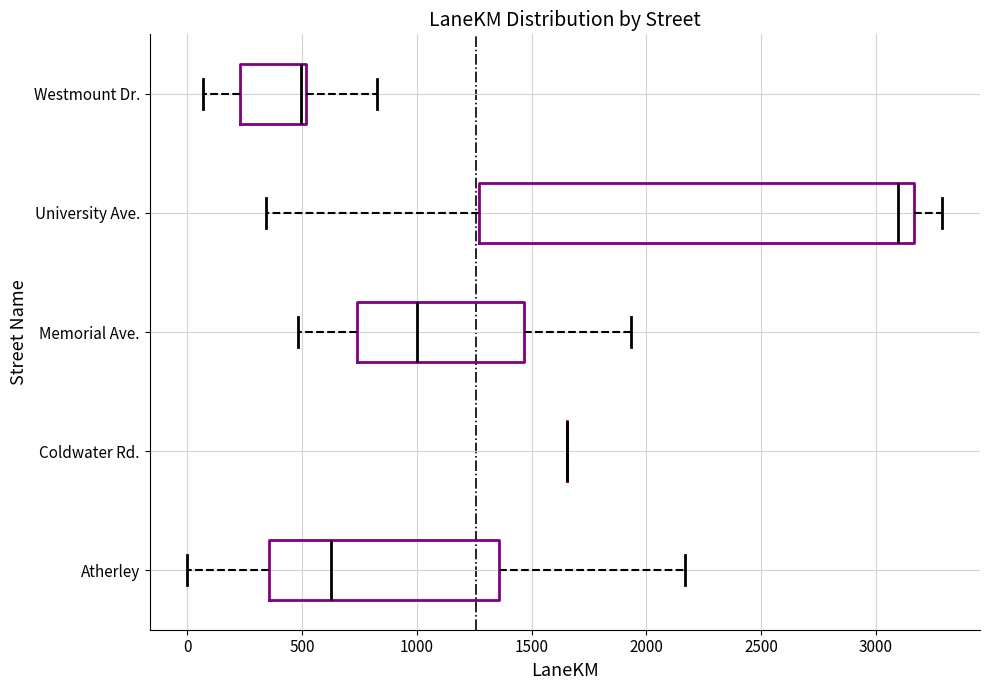

Which box is the widest, from its left edge to its right edge?

University Ave.